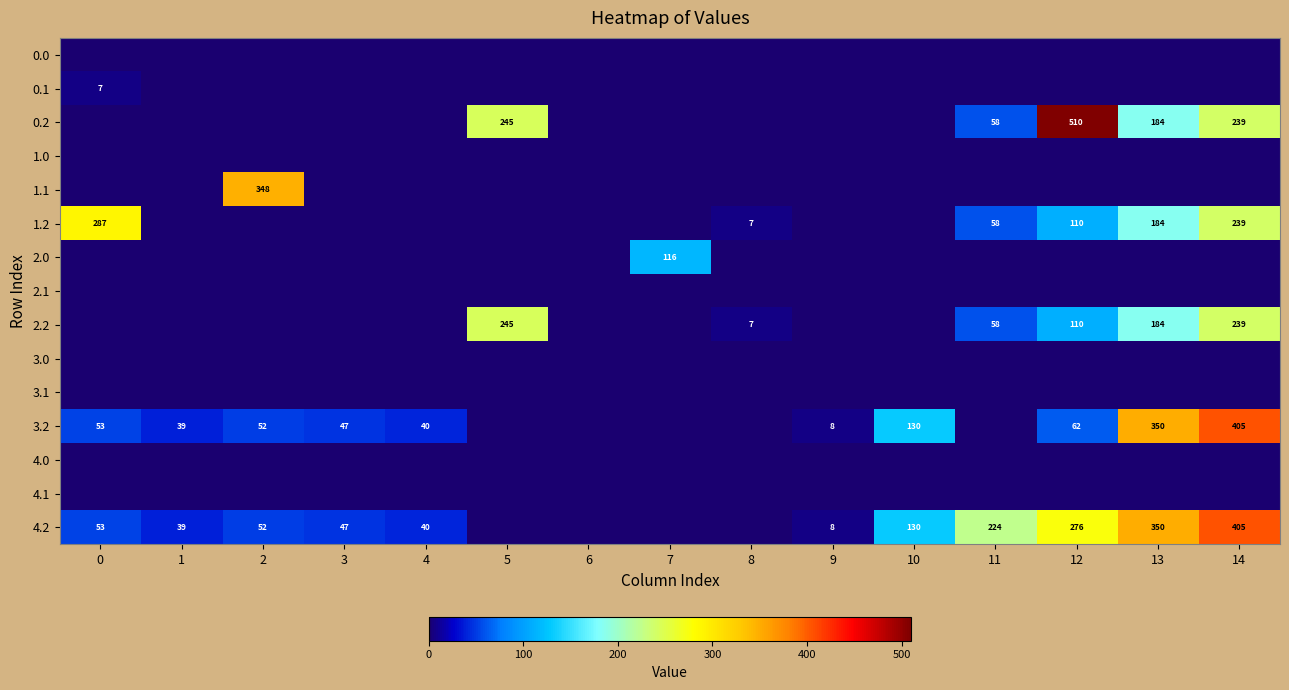

Is it true that 0.2 equals 250 at 13?

False